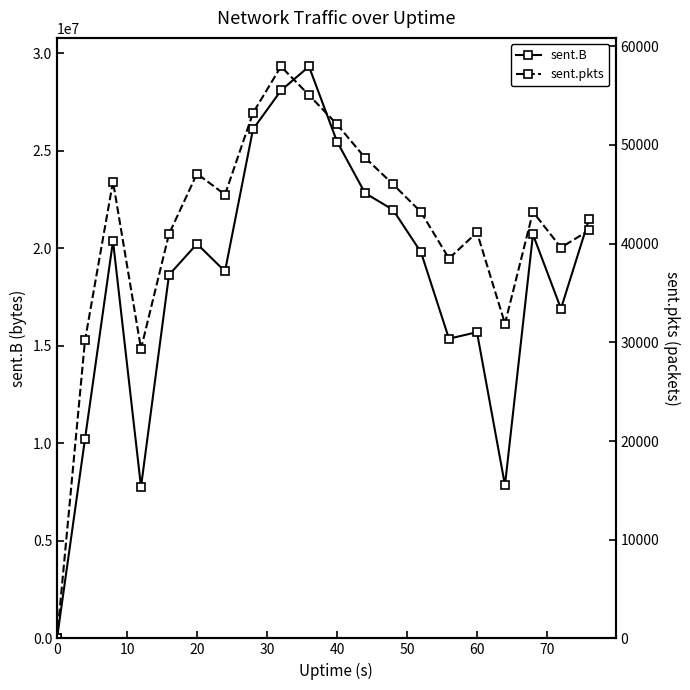

How many values in the sent.B series are below 20228937?

10